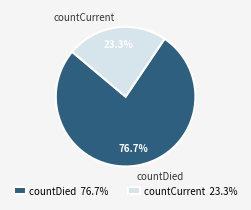

Which category has the biggest portion of the pie?

countDied